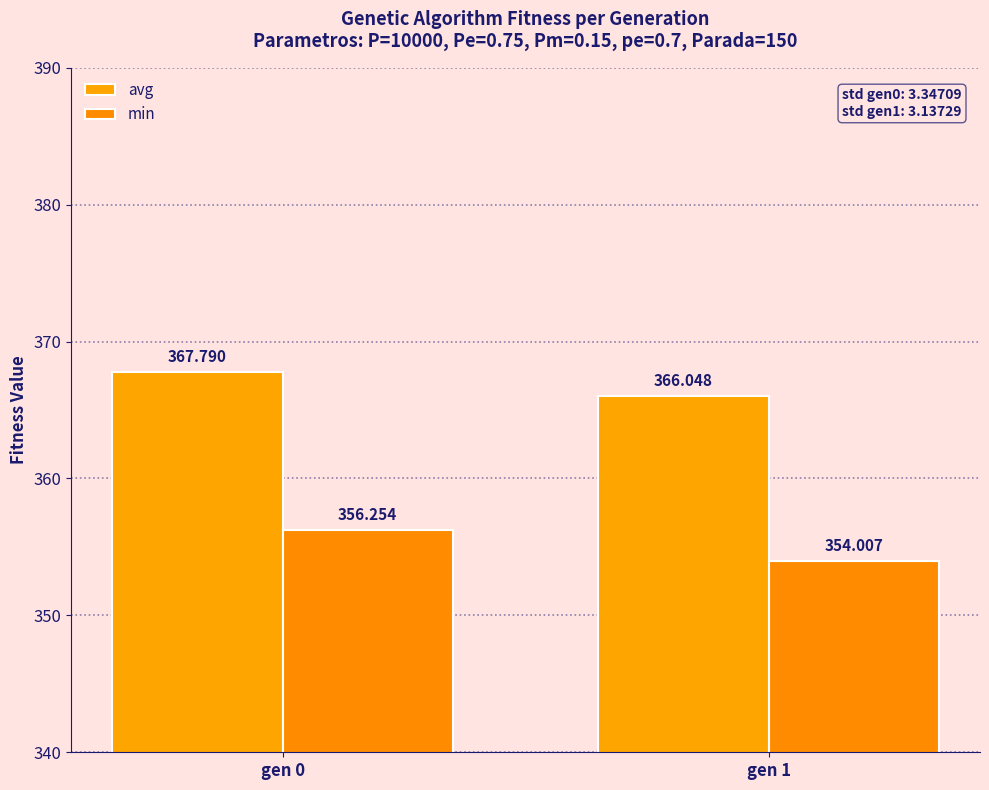

What are all the series names shown in the legend?

avg, min